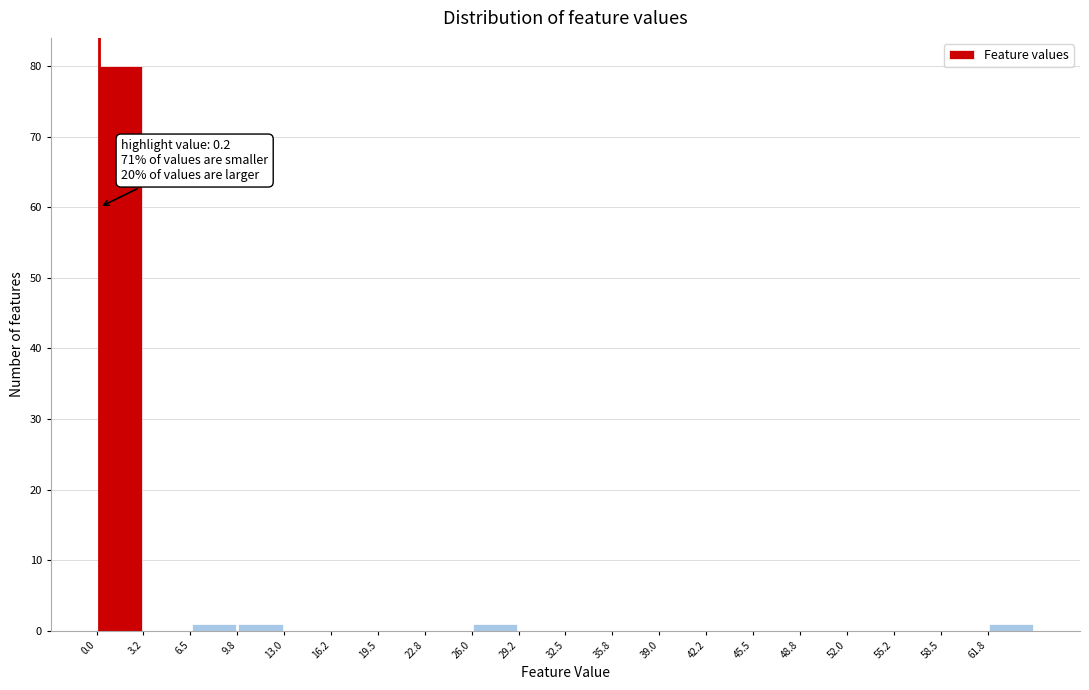

Over which range of the x-axis is the bar tallest?

0.00 to 3.25